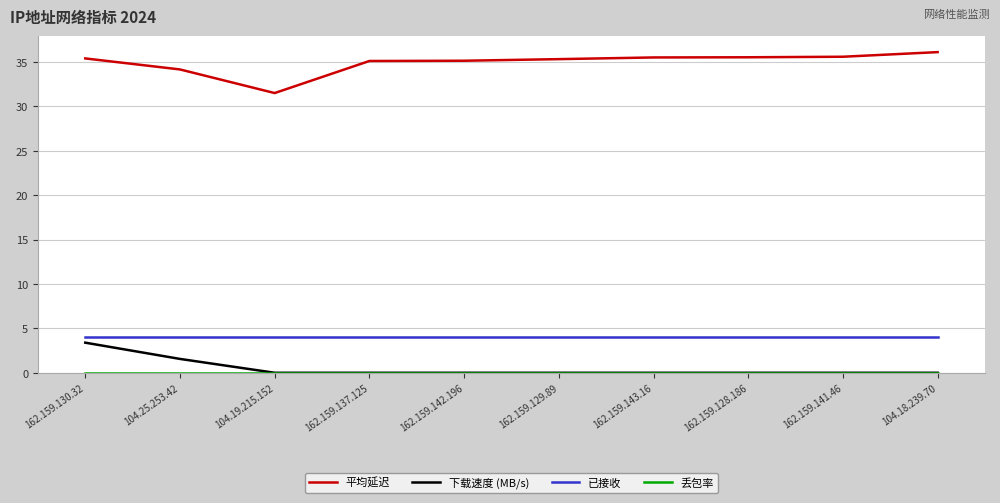

True or false: 平均延迟 and 已接收 cross at least once.

False